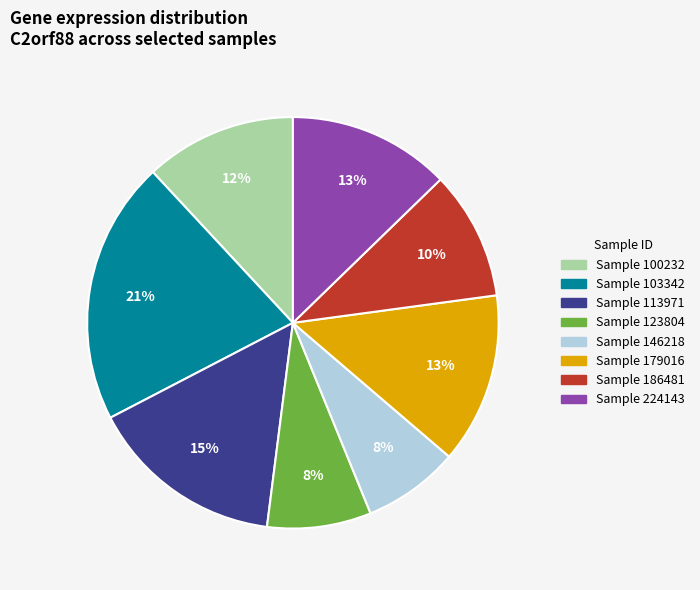

Is there any slice that represents more than half of the pie?

No